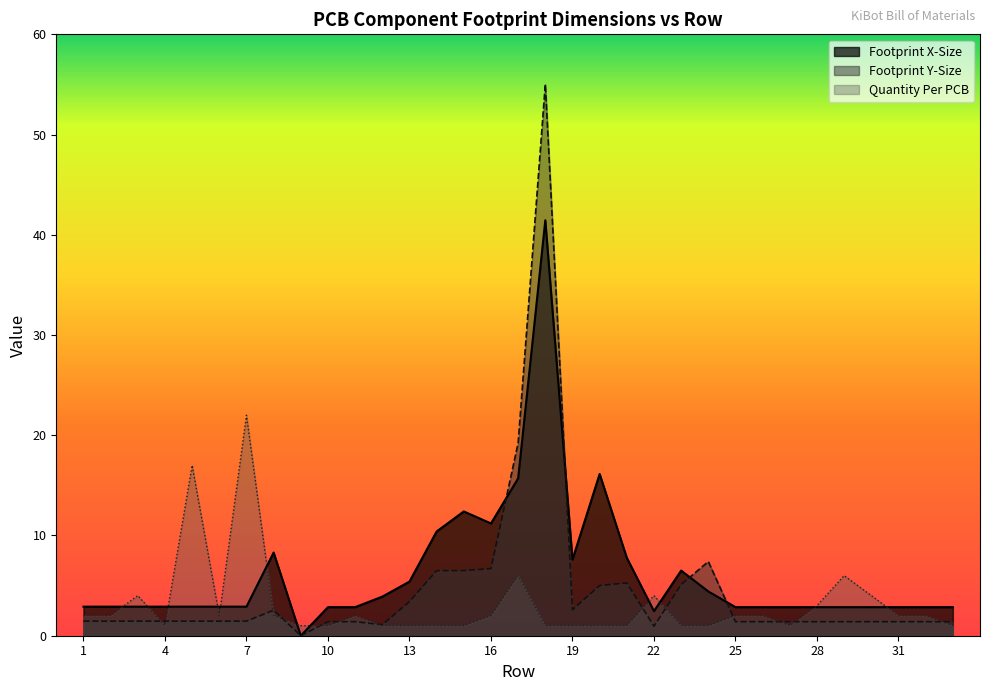

Reading right to left, list all the values displayed in this chart.

Quantity Per PCB: 1.0	2.0	2.0	4.0	6.0	3.0	1.0	2.0	2.0	1.0	1.0	4.0	1.0	1.0	1.0	1.0	6.0	2.0	1.0	1.0	1.0	1.0	2.0	1.0	1.0	2.0	22.0	2.0	17.0	1.0	4.0	2.0	2.0
Footprint X-Size: 2.9	2.9	2.9	2.9	2.9	2.9	2.9	2.9	2.9	4.4	6.5	2.5	7.8	16.1	7.6	41.5	15.7	11.2	12.4	10.4	5.4	3.9	2.9	2.9	0.0	8.3	2.9	2.9	2.9	2.9	2.9	2.9	2.9
Footprint Y-Size: 1.4	1.4	1.4	1.4	1.4	1.4	1.4	1.4	1.4	7.4	5.1	0.9	5.3	5.0	2.6	55.0	19.2	6.7	6.5	6.5	3.4	1.1	1.4	1.4	0.0	2.5	1.4	1.4	1.4	1.4	1.4	1.4	1.4